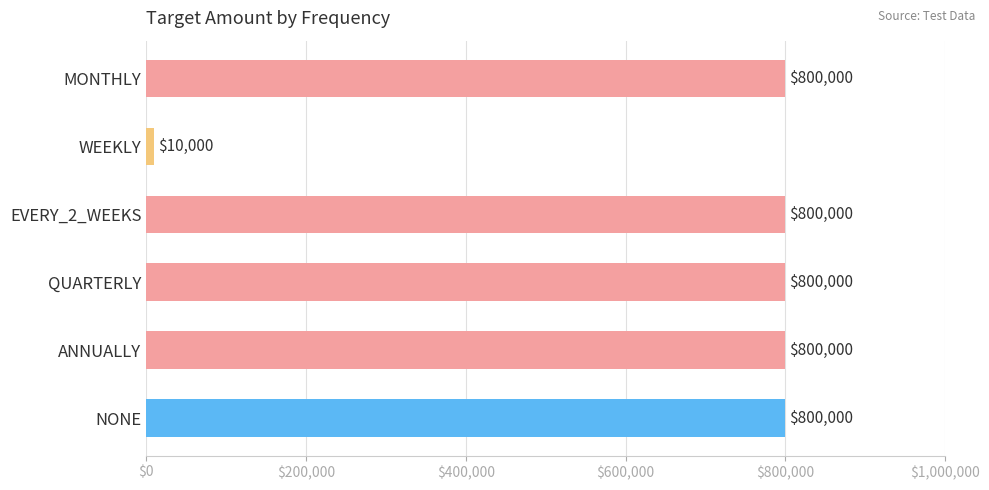

Which category has the lowest value across all series?

WEEKLY